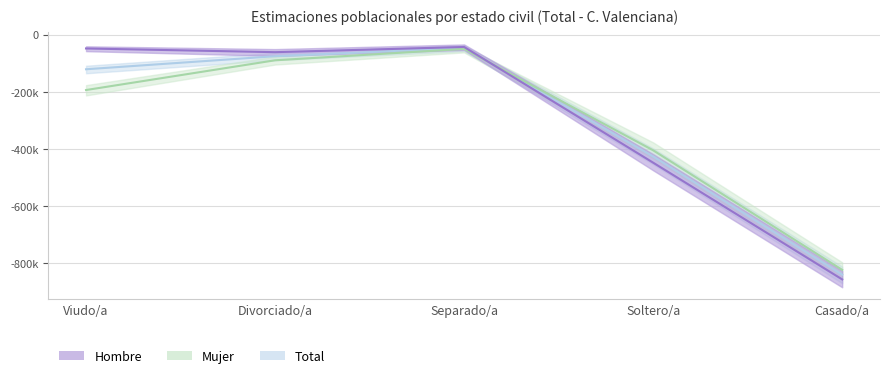

Between which two adjacent categories do Hombre (estimada) and Total (estimada) first intersect?

Separado/a and Soltero/a